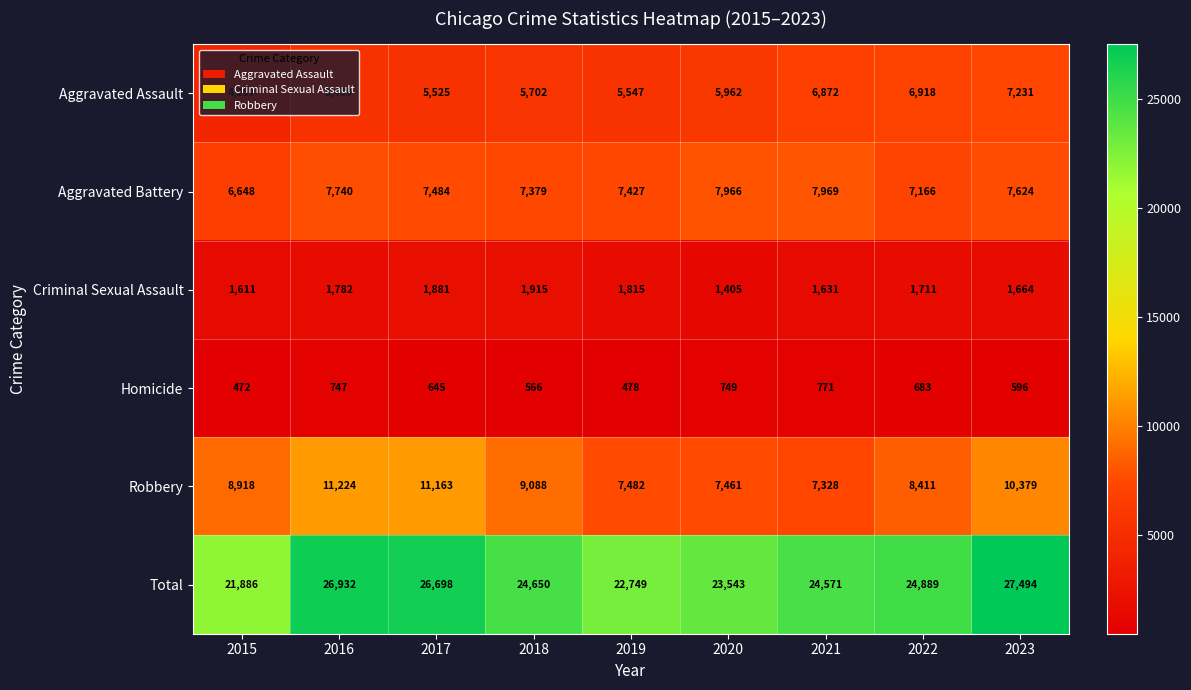

What is the difference between the highest and lowest values at 2020?

22794